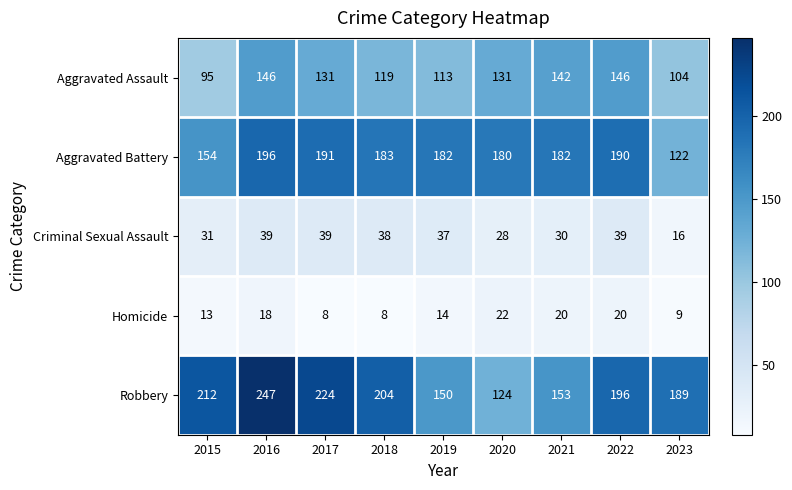

True or false: Aggravated Assault has a value of 38 at 2018.

False